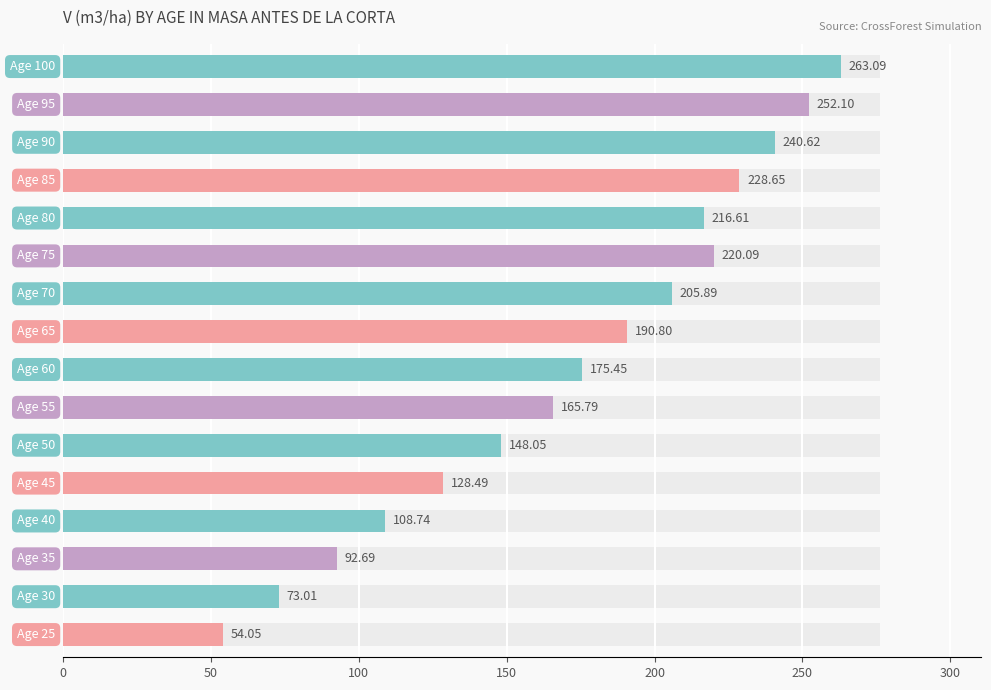

Does the chart contain any negative values?

No